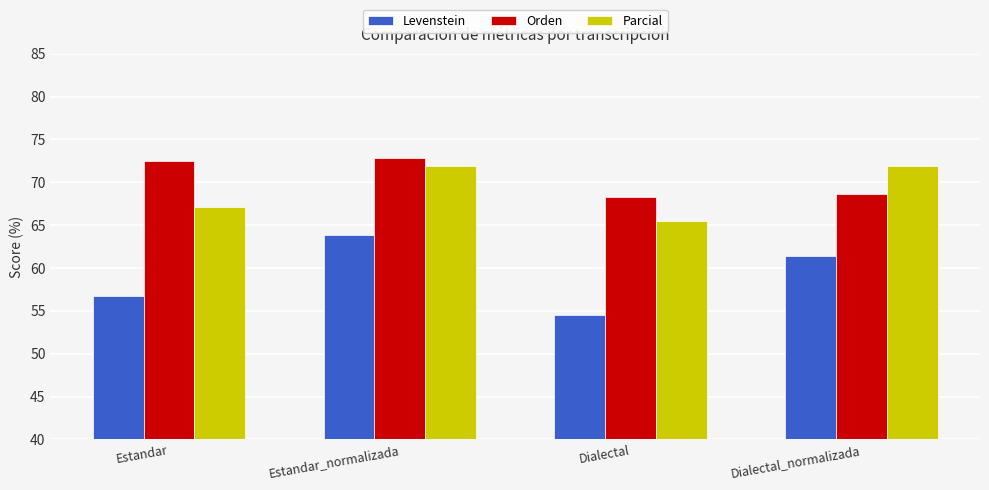

How many bars are there in each group?

3